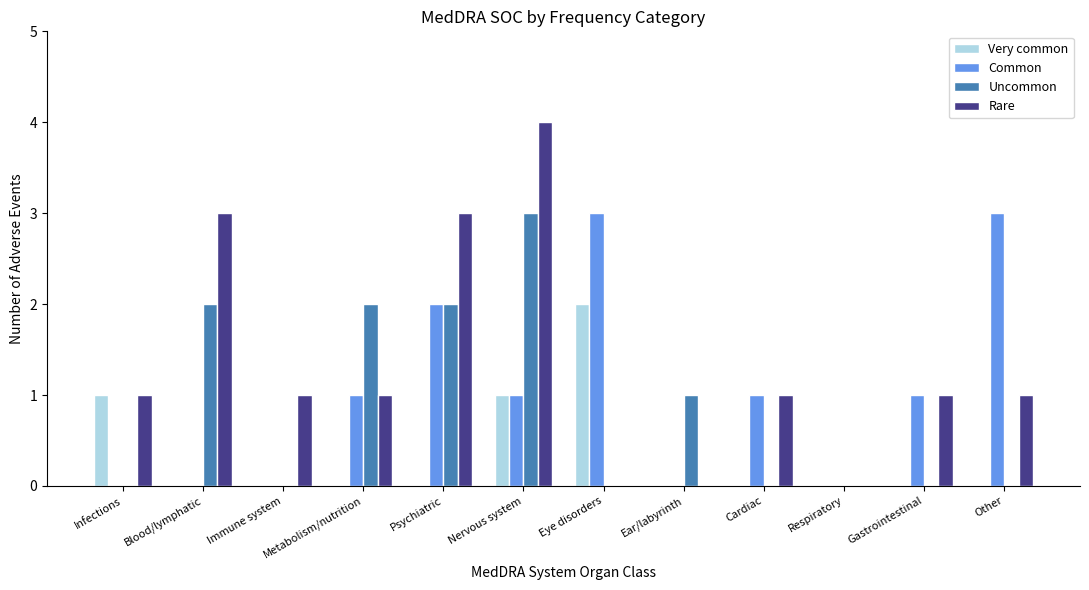

How many categories are shown in the chart?

12